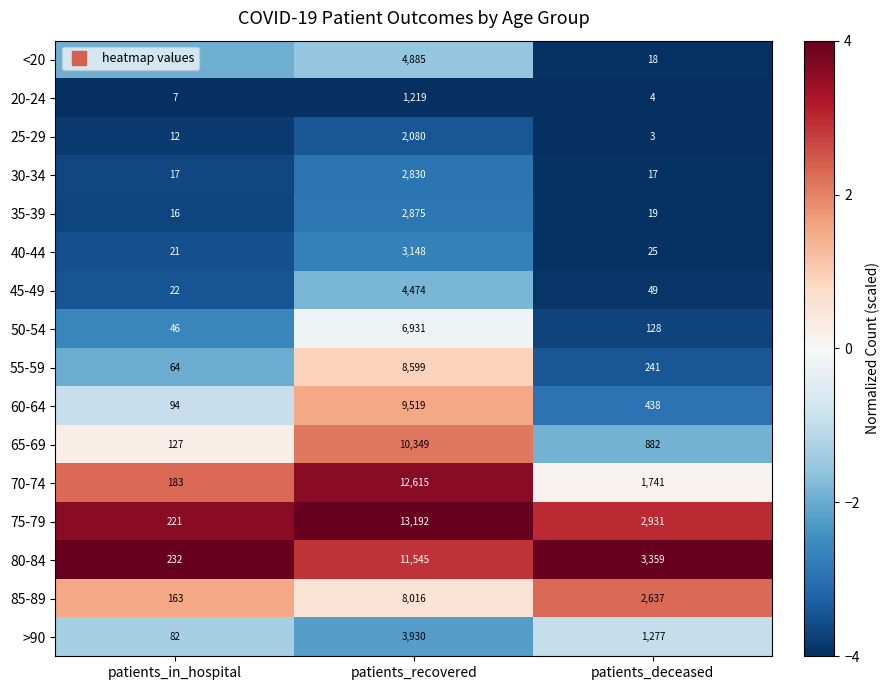

How many data points does each series have?

3